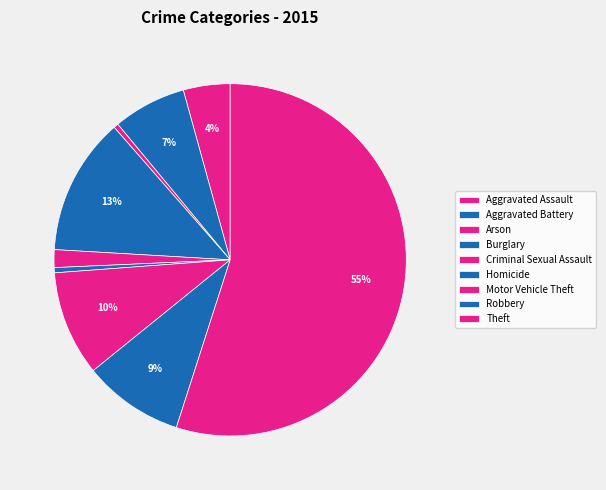

Rank the categories by value from highest to lowest.

Theft, Burglary, Motor Vehicle Theft, Robbery, Aggravated Battery, Aggravated Assault, Criminal Sexual Assault, Homicide, Arson